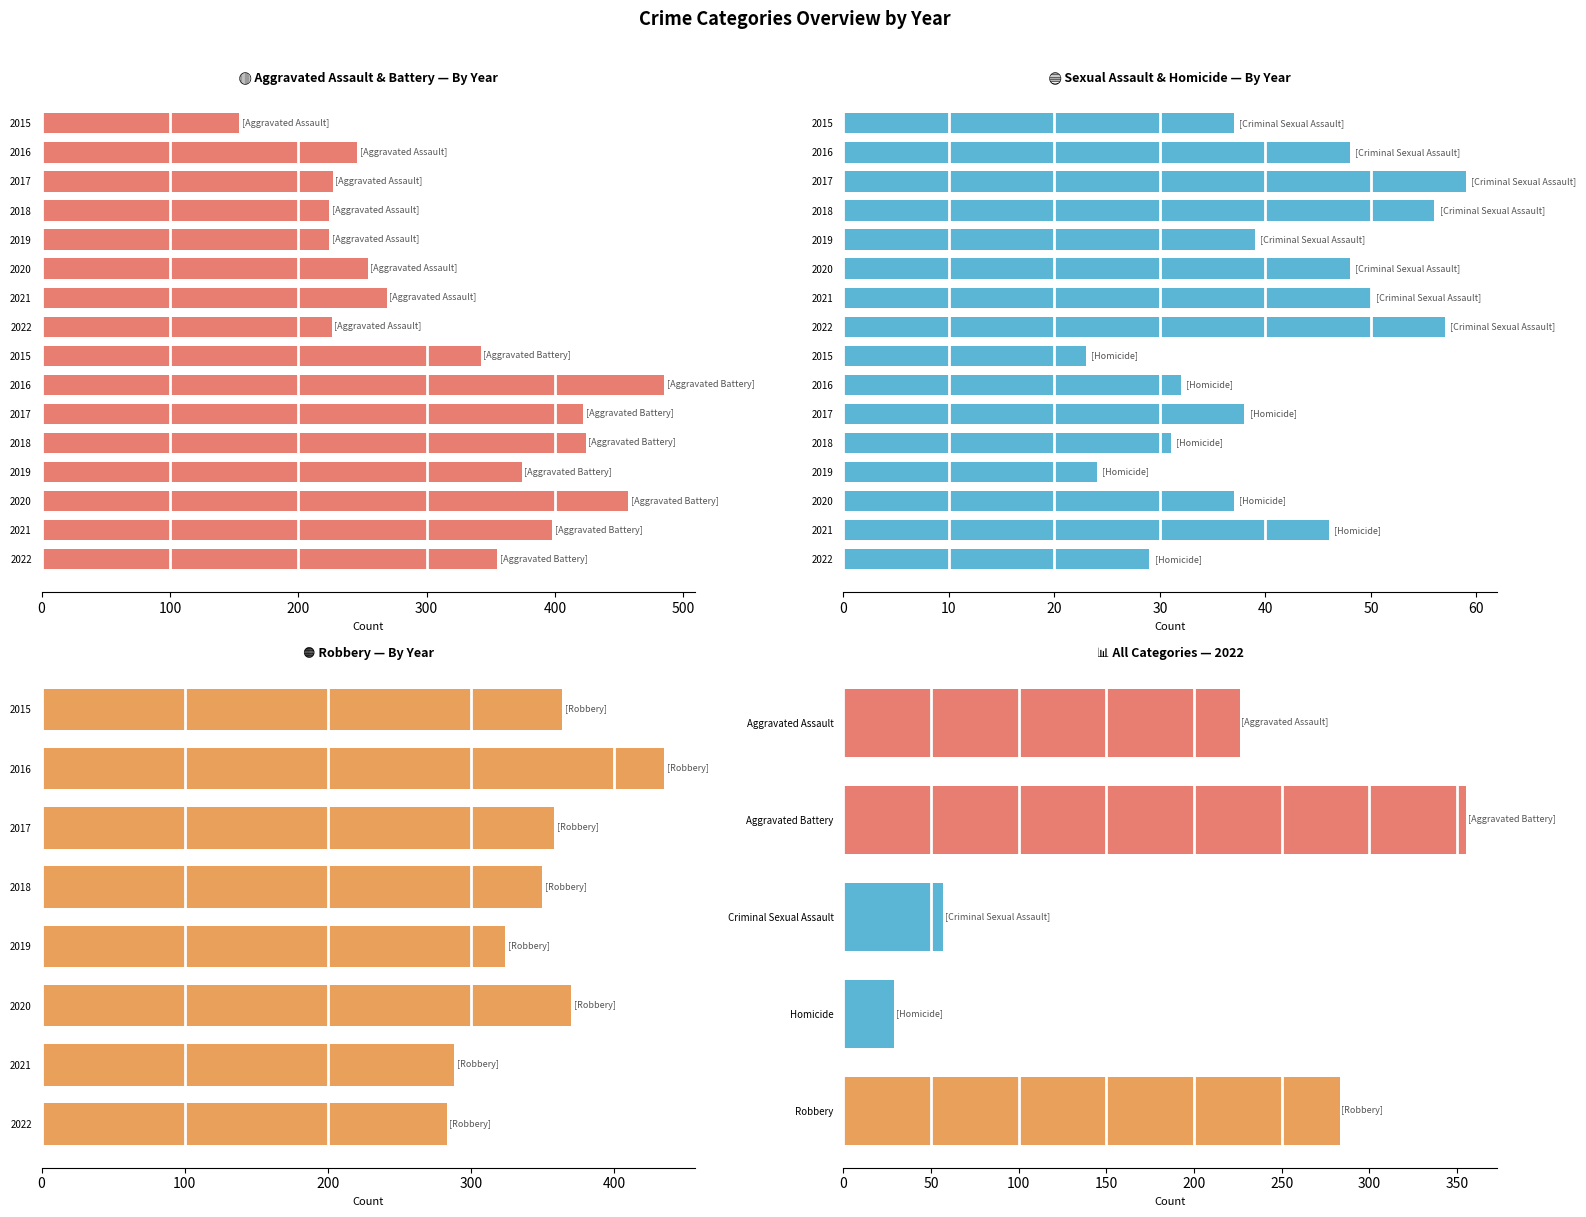

How many bars are there in each group?

5